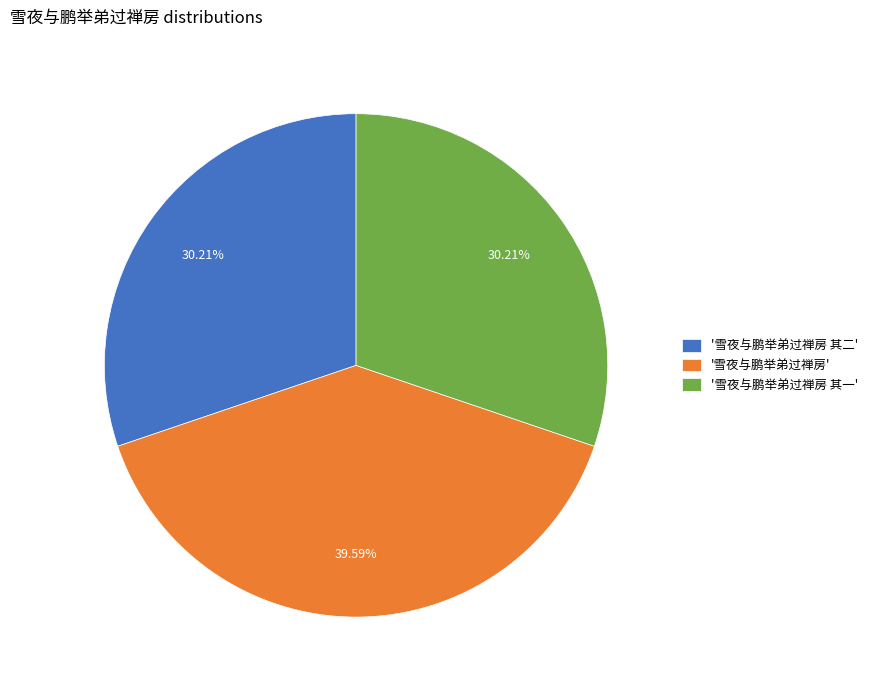

Do '雪夜与鹏举弟过禅房' and '雪夜与鹏举弟过禅房 其二' together represent more than half of the pie?

Yes